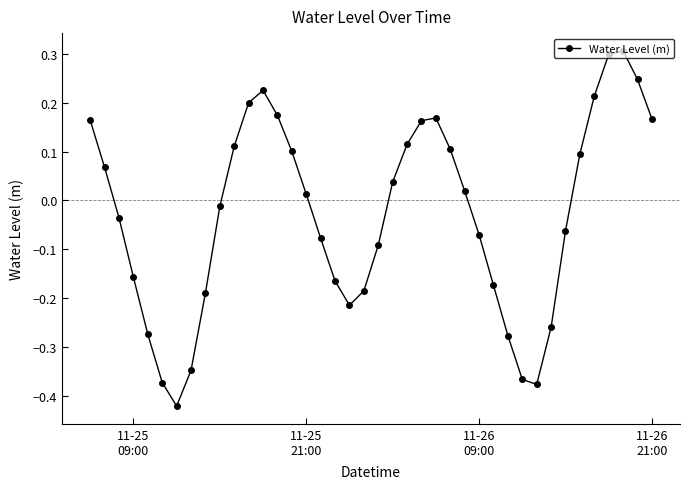

What is the greatest value displayed?

0.3